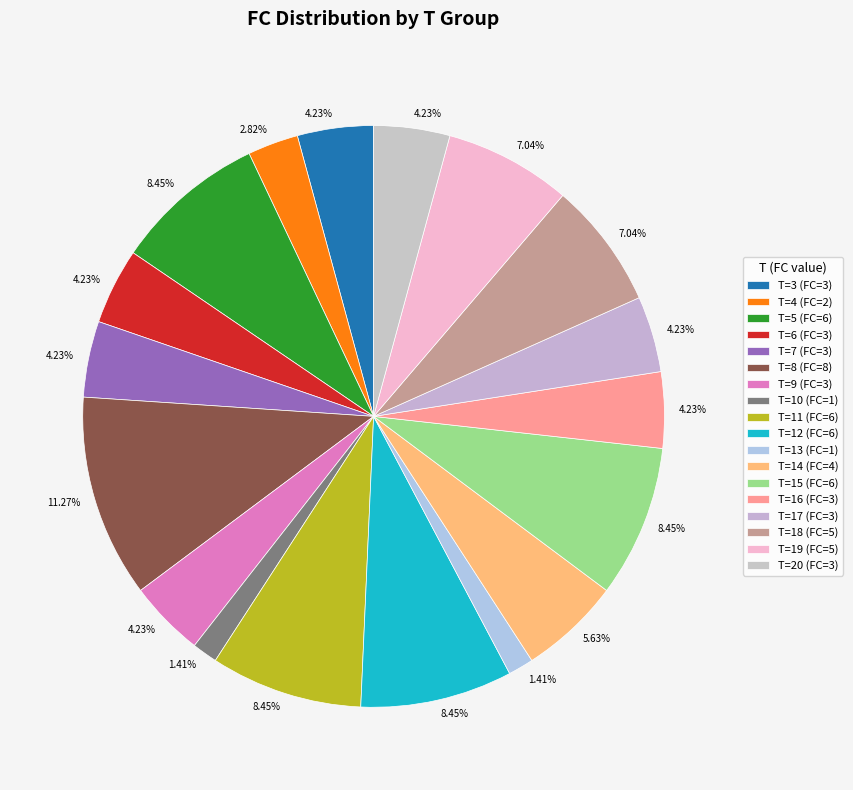

How many slices are in this pie chart?

18